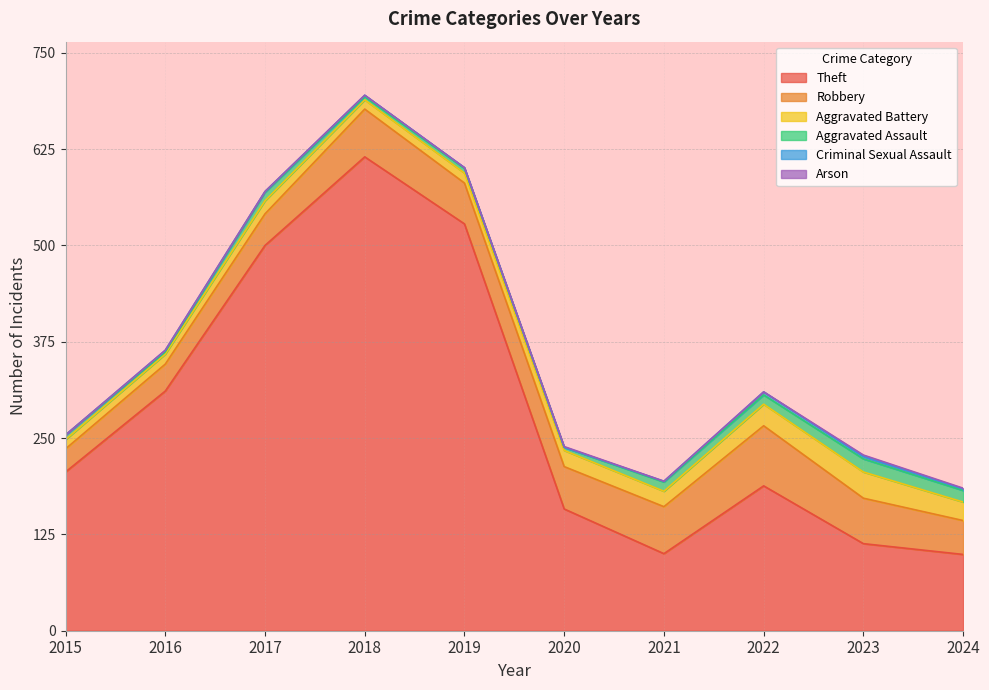

At 2023, list the series in order from largest to smallest.

Theft, Robbery, Aggravated Battery, Aggravated Assault, Criminal Sexual Assault, Arson